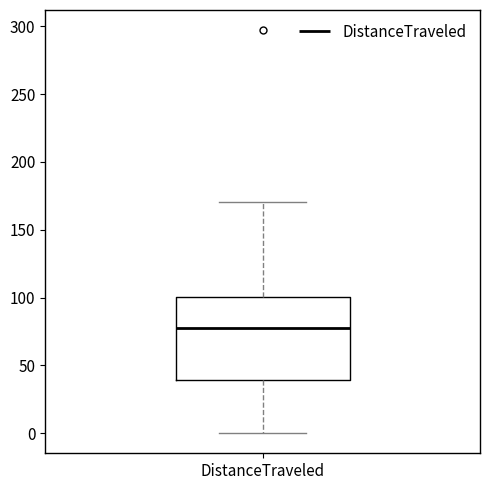

Where is the lower edge of the box for DistanceTraveled on the y-axis? The values are not printed on the chart, so give them approximately, as read against the axis.

40